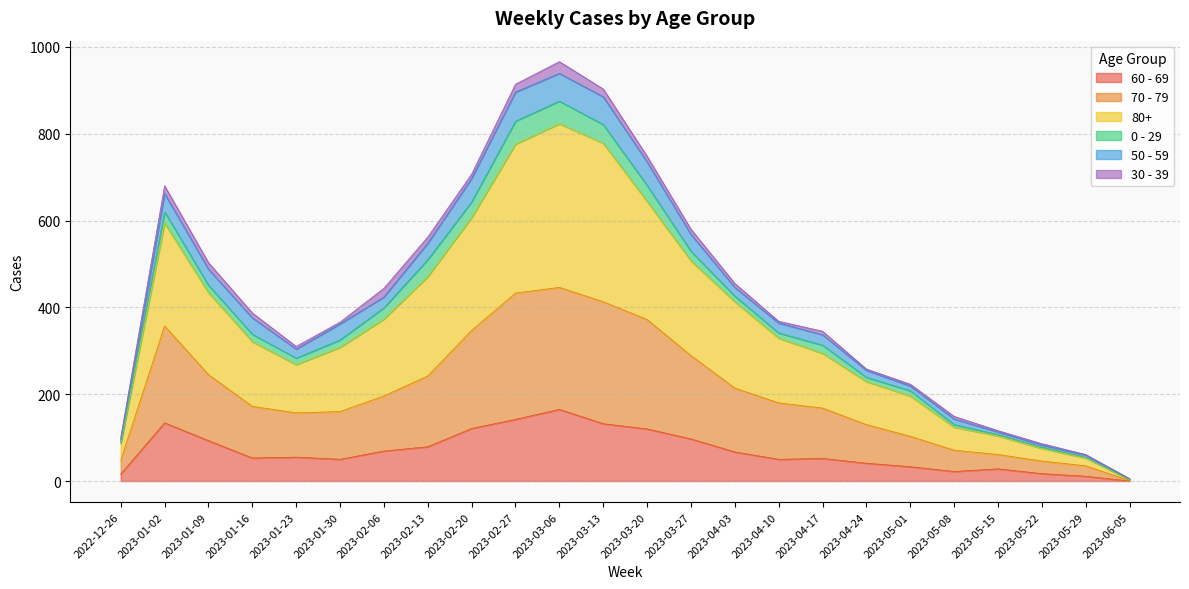

True or false: 60 - 69 has a value of 97 at 2023-03-27.

True